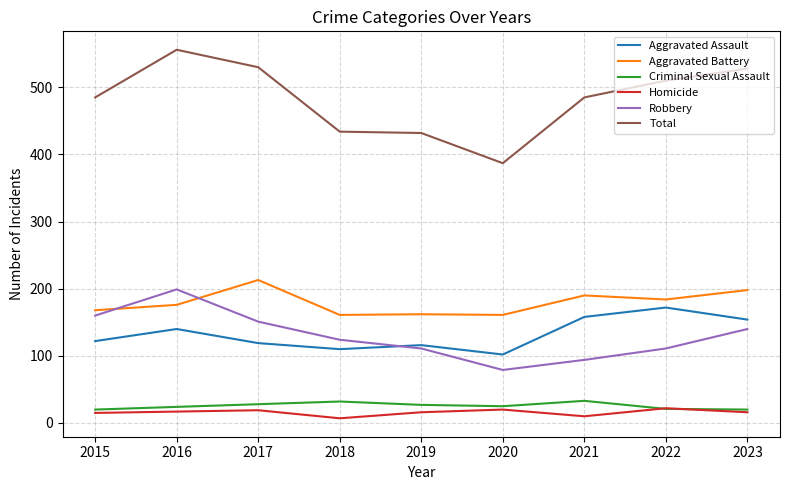

How many lines are shown in the chart?

6